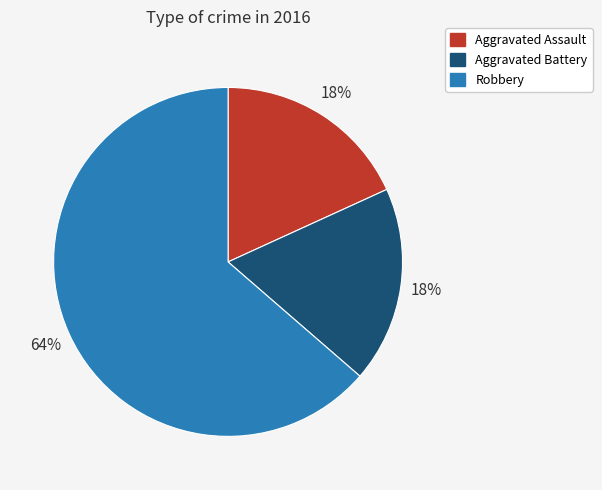

How many slices are in this pie chart?

3